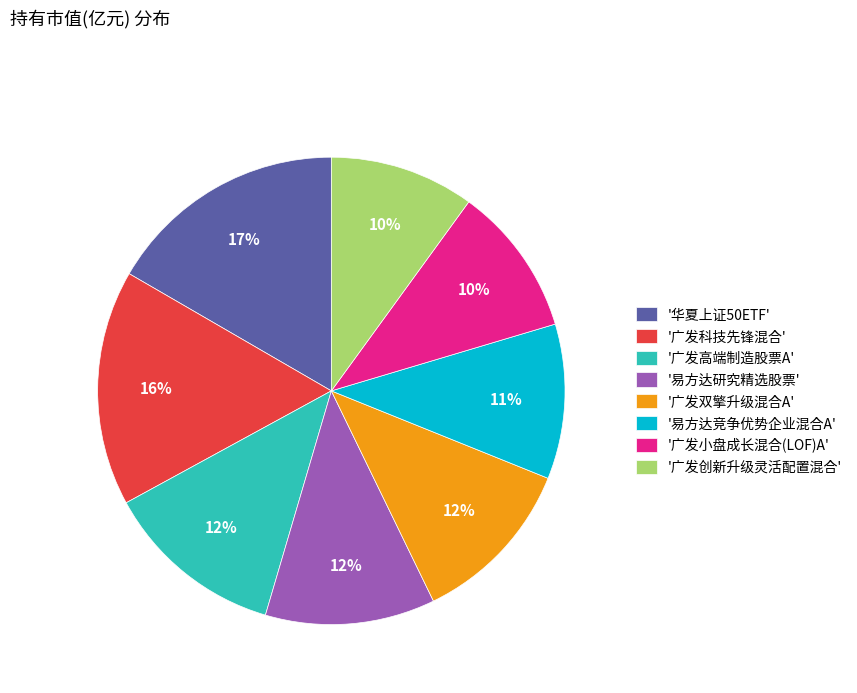

The '广发创新升级灵活配置混合' slice represents 1% of the pie. True or false?

False